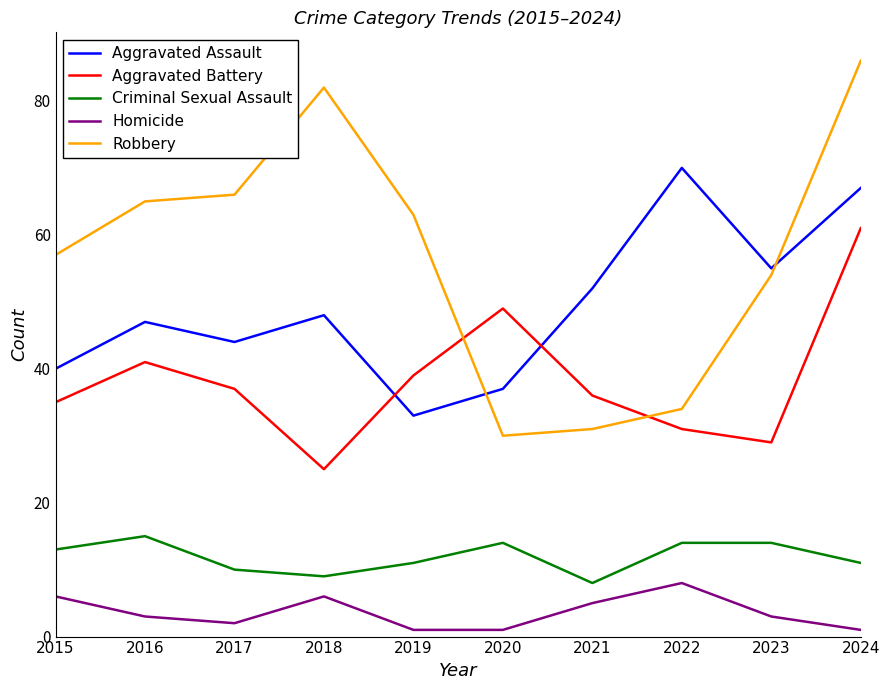

Reading right to left, list all the values displayed in this chart.

Aggravated Assault: 67	55	70	52	37	33	48	44	47	40
Aggravated Battery: 61	29	31	36	49	39	25	37	41	35
Criminal Sexual Assault: 11	14	14	8	14	11	9	10	15	13
Homicide: 1	3	8	5	1	1	6	2	3	6
Robbery: 86	54	34	31	30	63	82	66	65	57